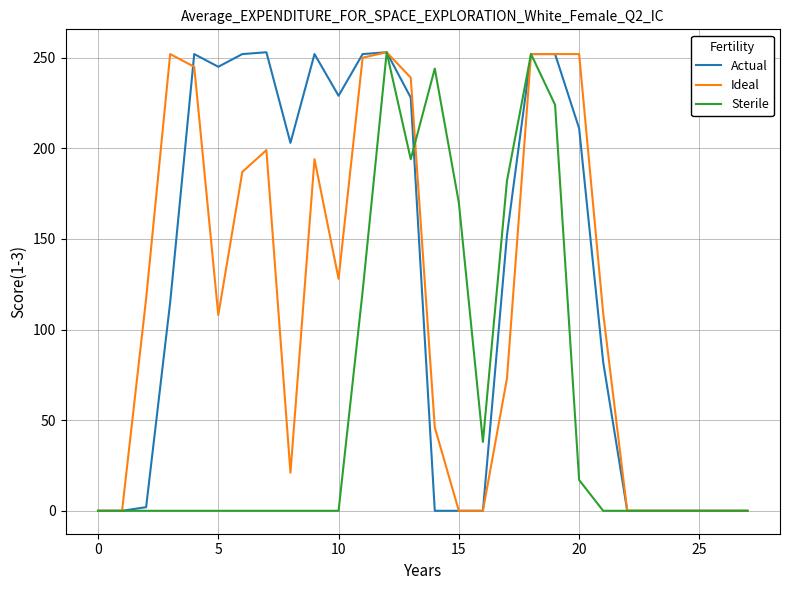

What is the greatest value displayed?

253